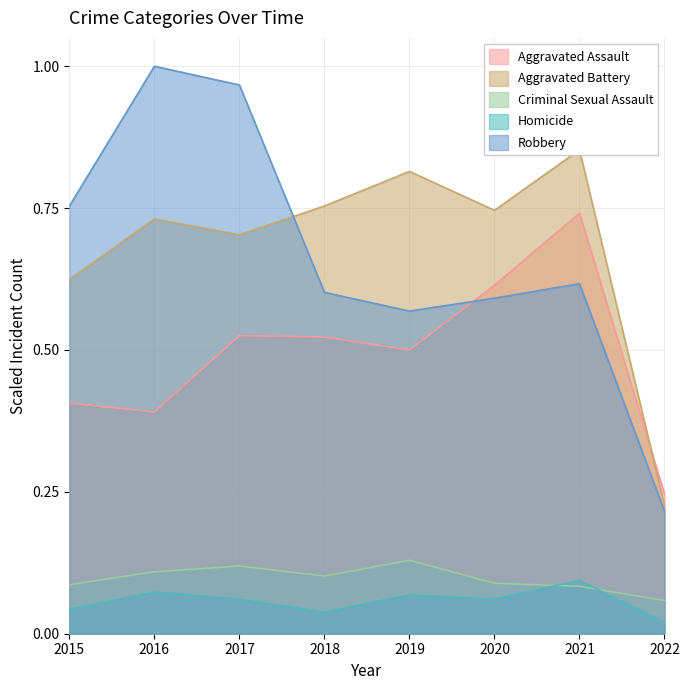

Where is Homicide nearest to the value 0?

2022